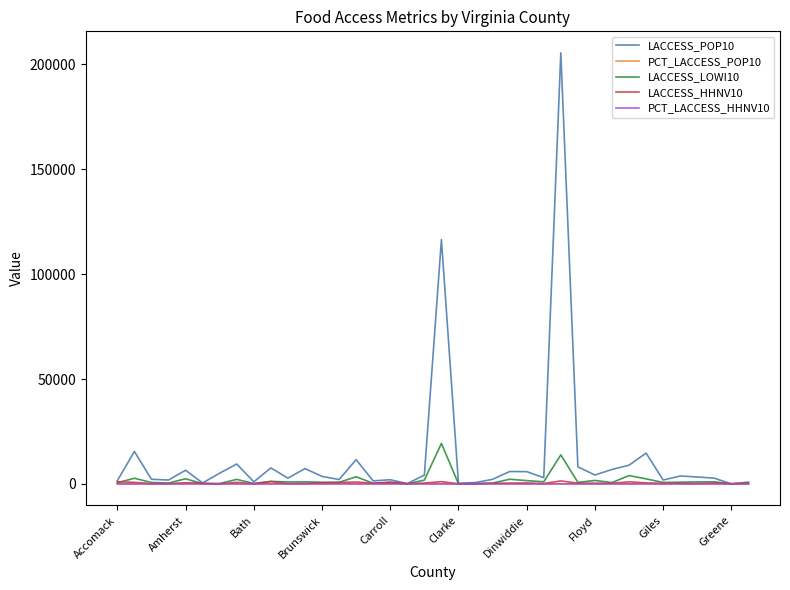

How many distinct data groups are displayed?

5